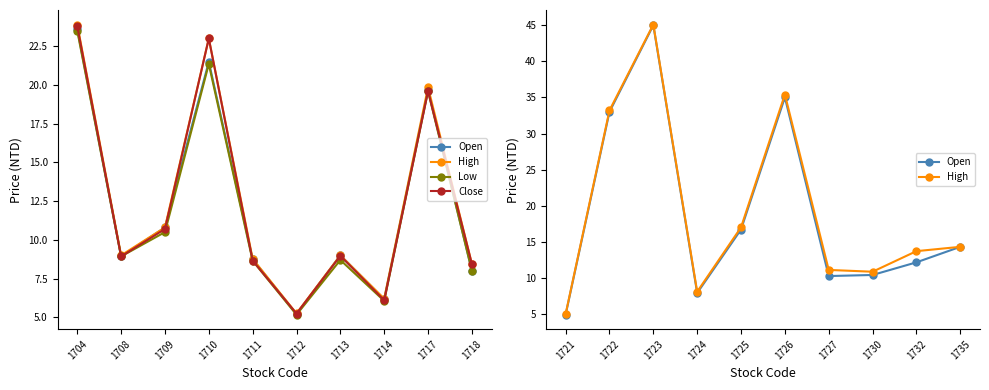

At how many categories does at least one series exceed 19?

6